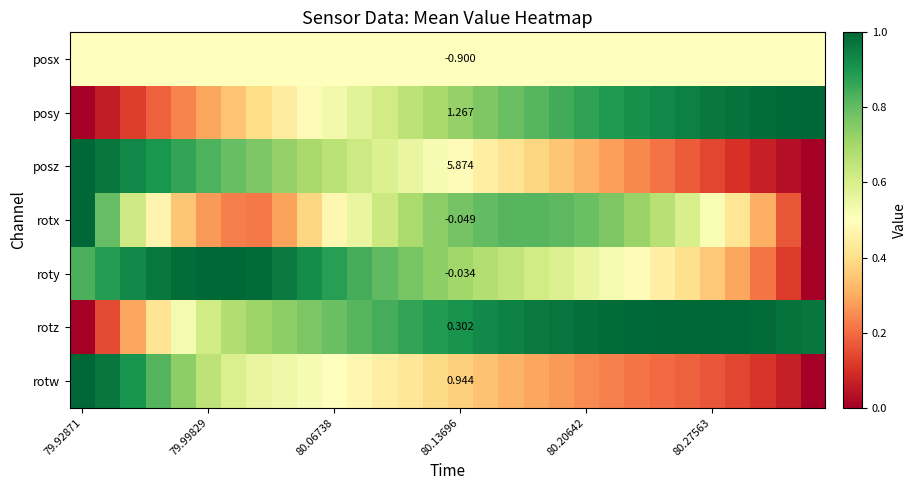

At which category is the sum across all series the highest?

14